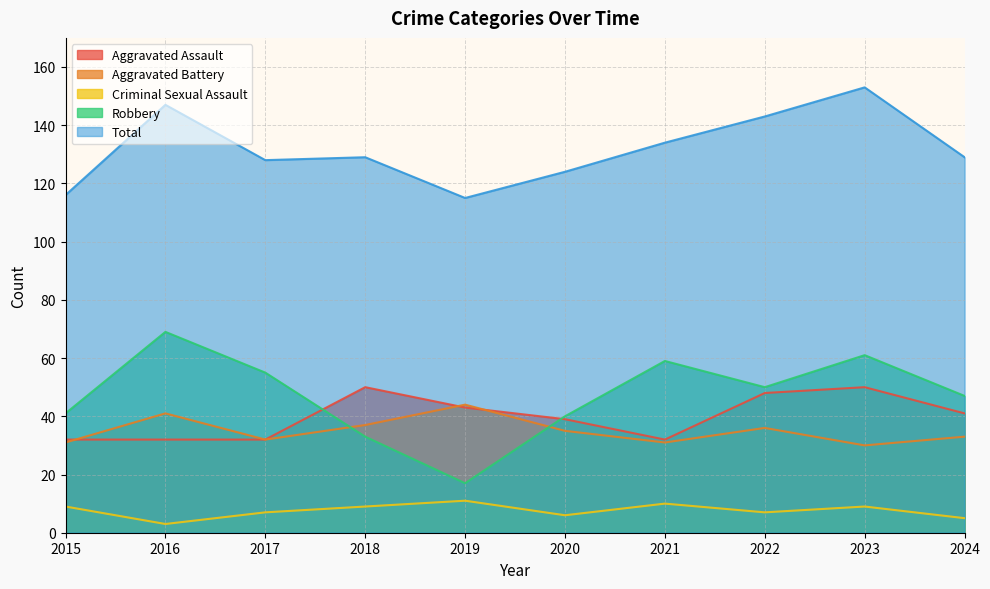

The Aggravated Battery series shows 16 at 2020. True or false?

False